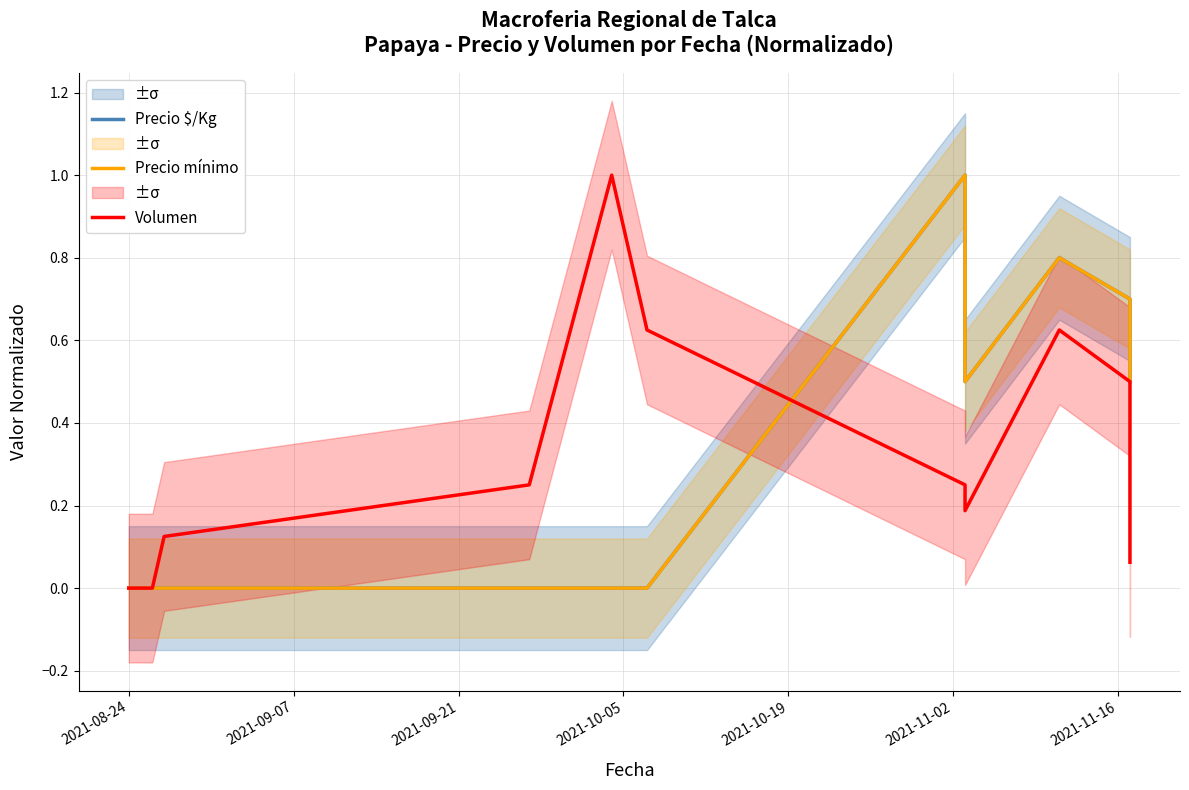

Rank the series by their maximum value, from highest to lowest.

Precio $/Kg, Precio mínimo, Volumen